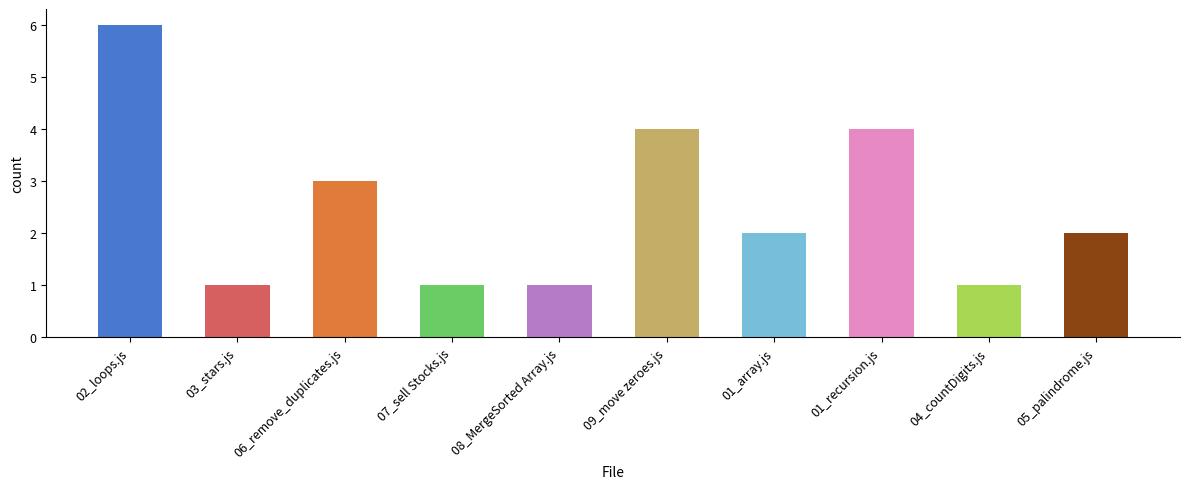

What is the change in value from 07_sell Stocks.js to 05_palindrome.js?

+1